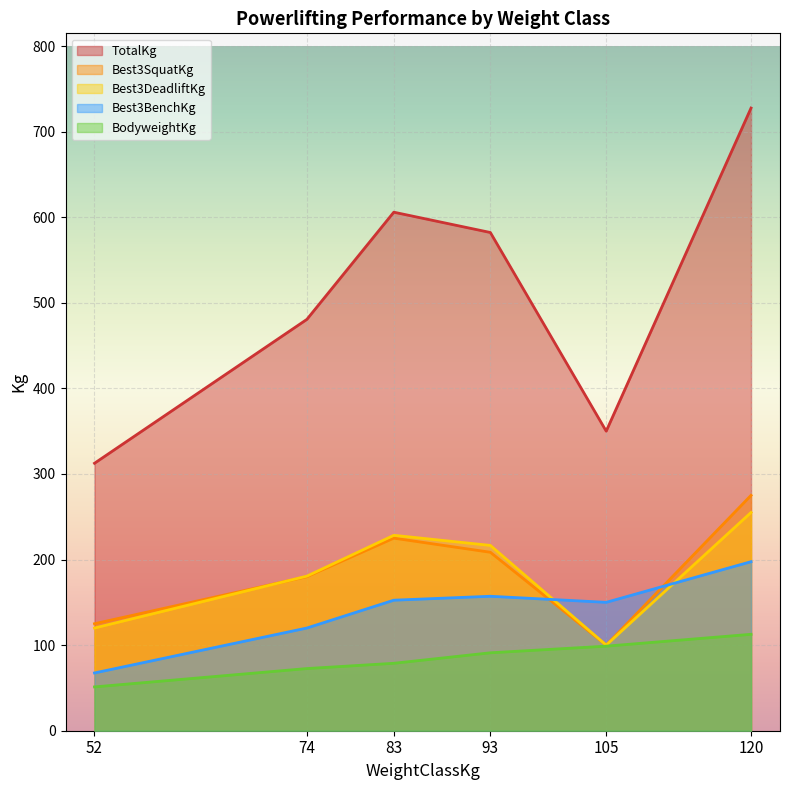

Which series has the largest range (max minus min)?

TotalKg